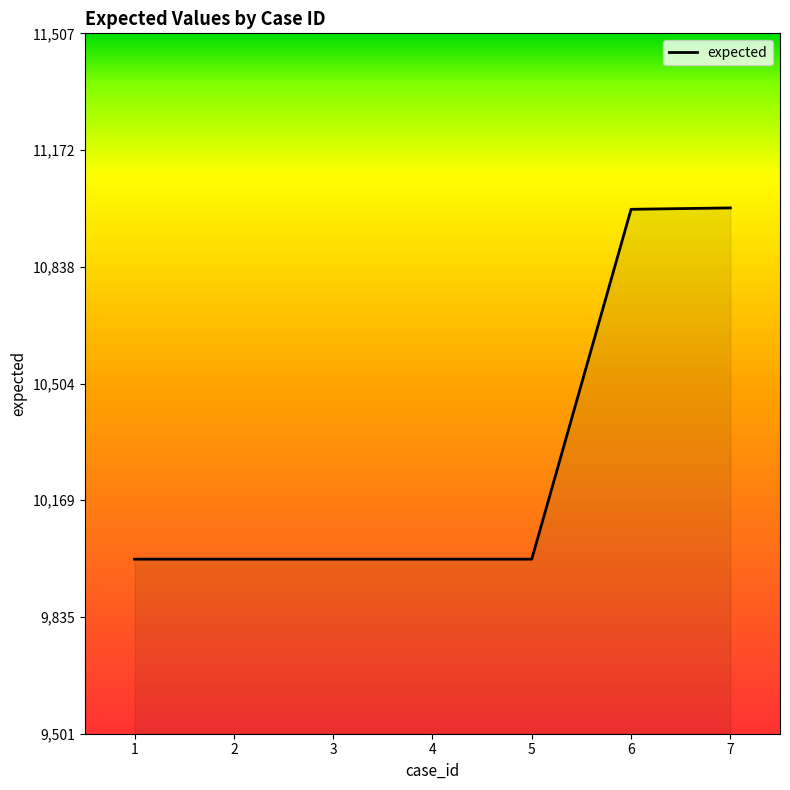

Is it true that the value at 5 is 10001?

True